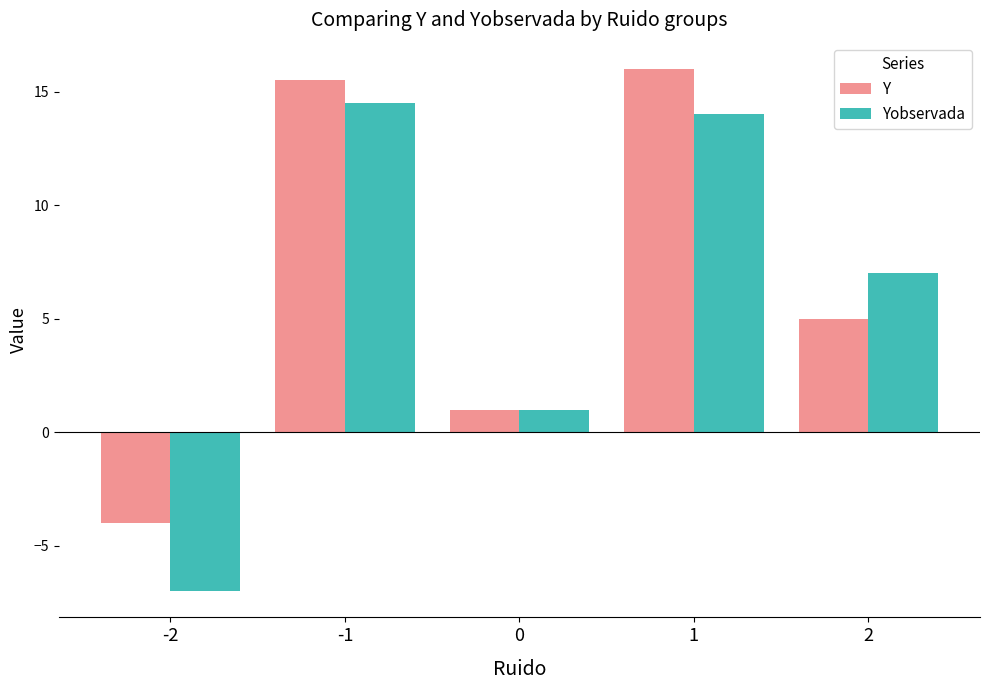

At which label is Y closest to 6?

2